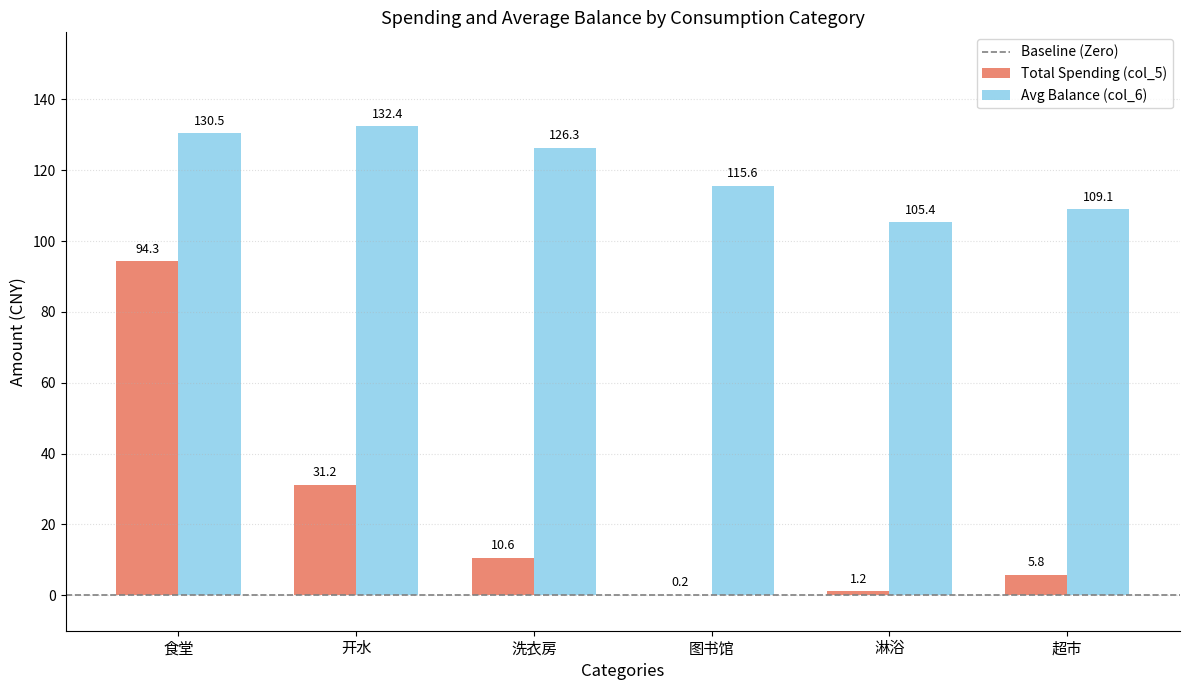

What is the sum of the Avg Balance (col_6) values at 洗衣房 and 淋浴?

231.7